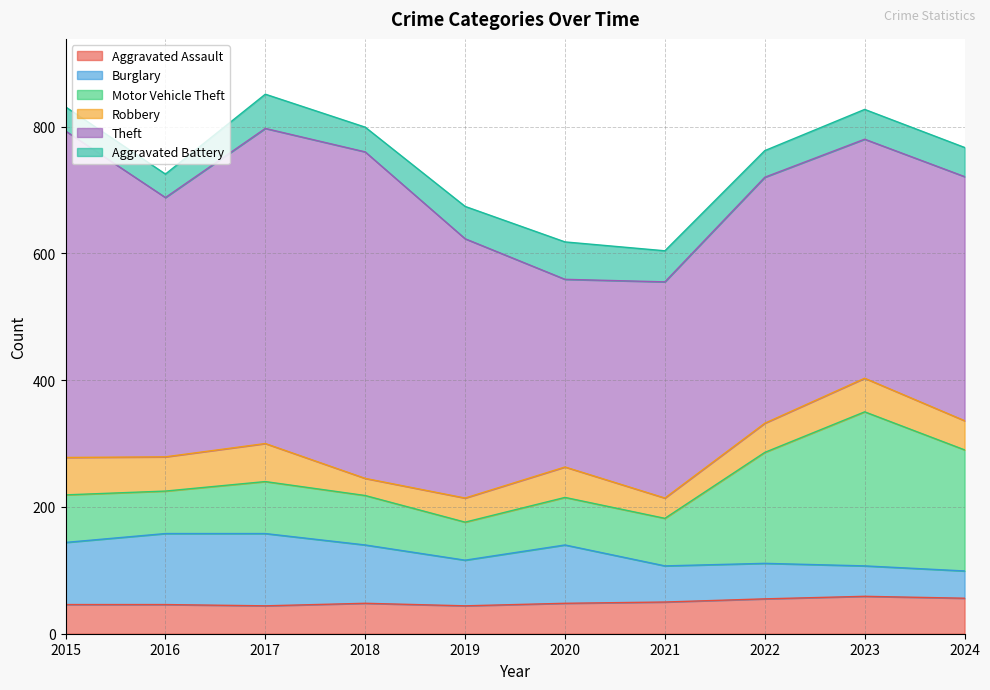

True or false: Burglary and Theft intersect in this chart.

False